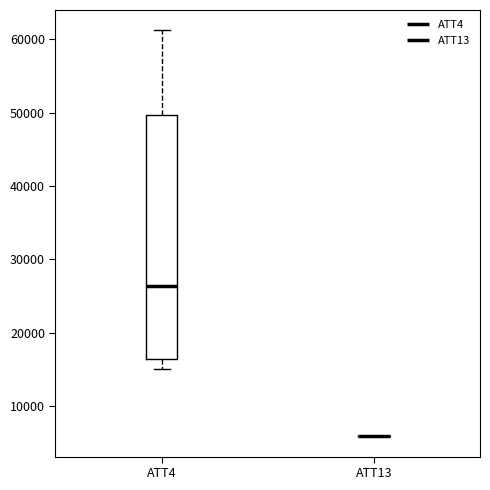

Reading left to right, read every box against the y-axis: the position of its median line, the range the box covers, and the ends of its whiskers. The values are not printed on the chart, so give them approximately, as read against the axis.

ATT4: median 26000, box 16000 to 50000, whiskers 15000 to 61000
ATT13: box collapsed to a line at 6000, whiskers 6000 to 6000